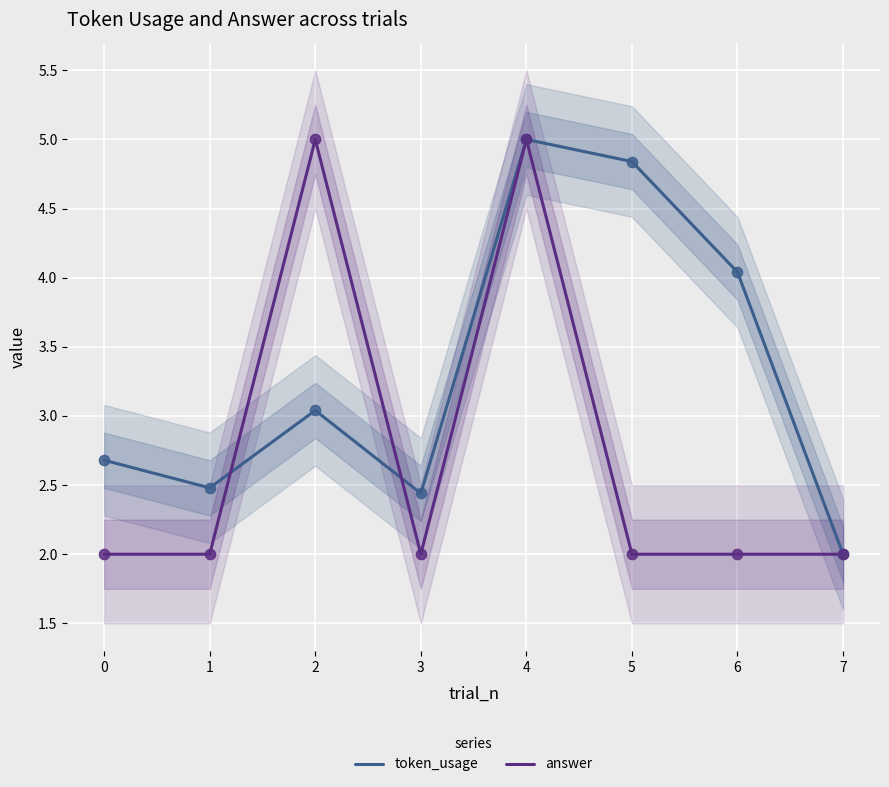

Which series contains the highest Y value?

token_usage